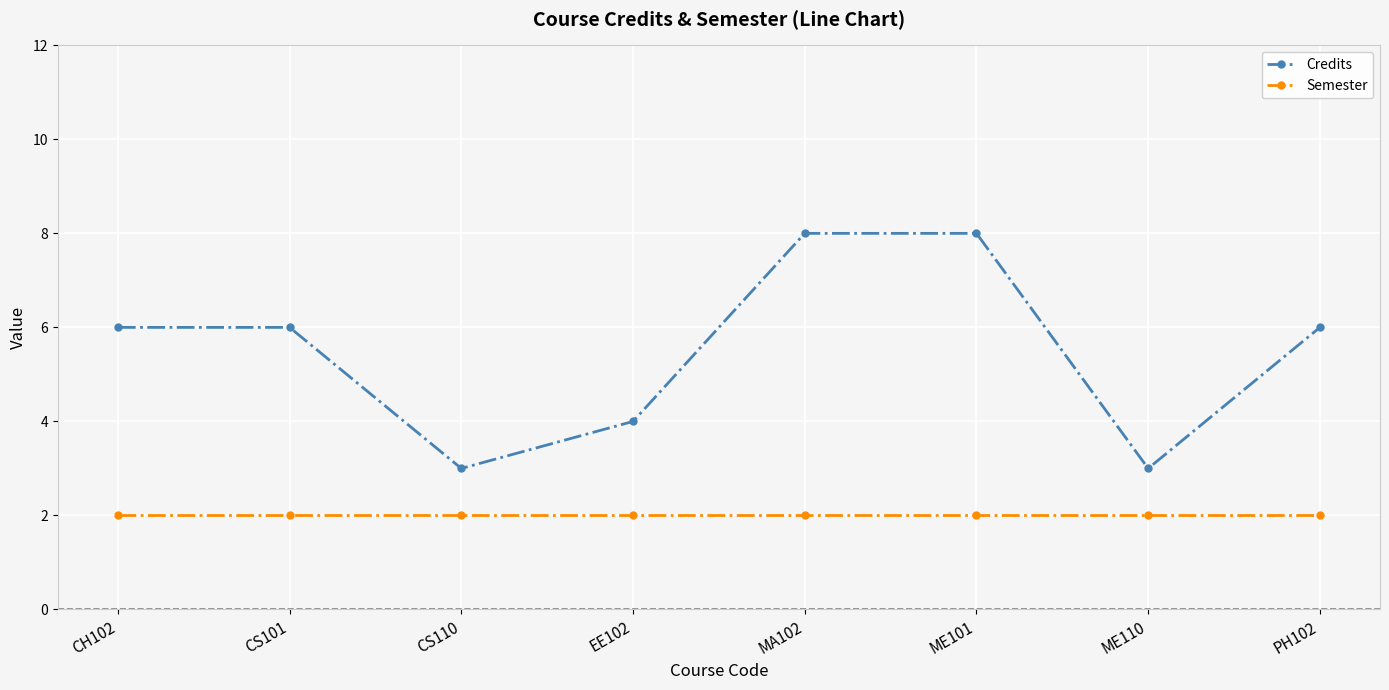

What position from the left is CS101?

2